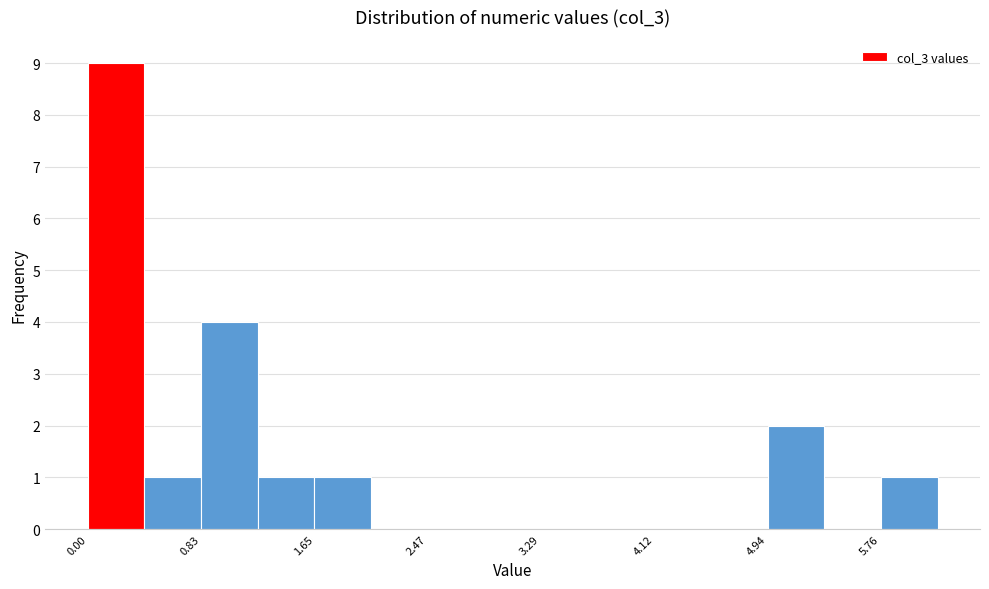

Reading left to right, transcribe this chart: for each bar, give the range it covers on the x-axis and its height. Neither the bar edges nor the heights are printed on the chart, so give them approximately, as read against the axes.

0.0 to 0.4: 9
0.4 to 0.8: 1
0.8 to 1.2: 4
1.2 to 1.6: 1
1.6 to 2.1: 1
2.1 to 2.5: 0
2.5 to 2.9: 0
2.9 to 3.3: 0
3.3 to 3.7: 0
3.7 to 4.1: 0
4.1 to 4.5: 0
4.5 to 4.9: 0
4.9 to 5.3: 2
5.3 to 5.8: 0
5.8 to 6.2: 1